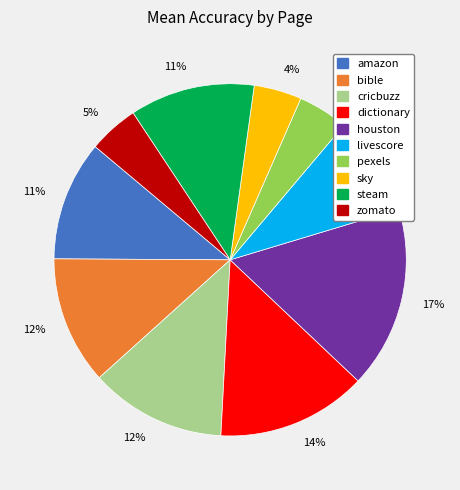

Is there a majority slice in this chart?

No